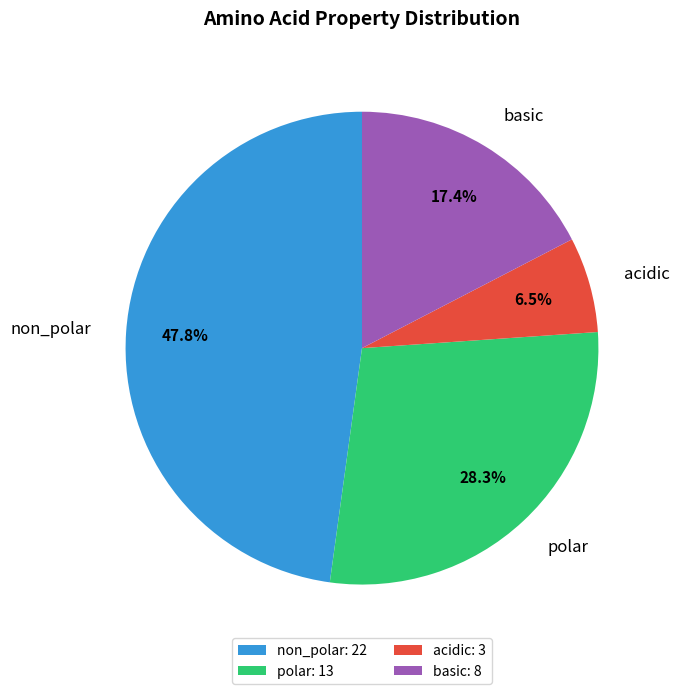

Which slice is the largest?

non_polar